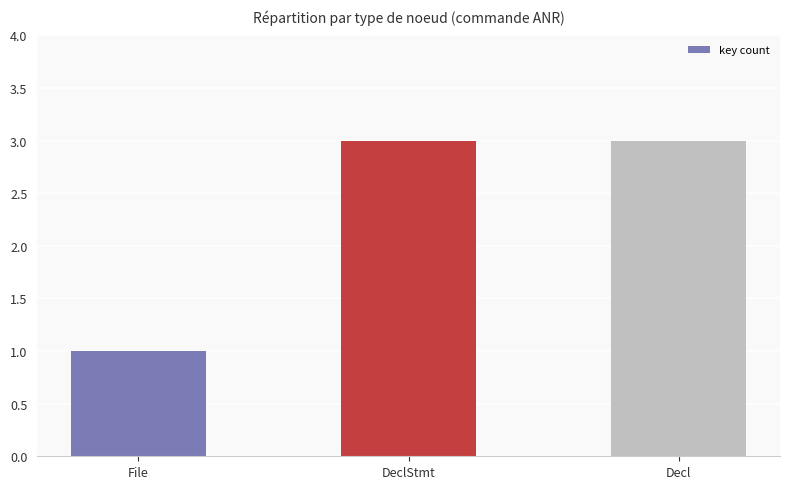

What value does the data have at Decl?

3